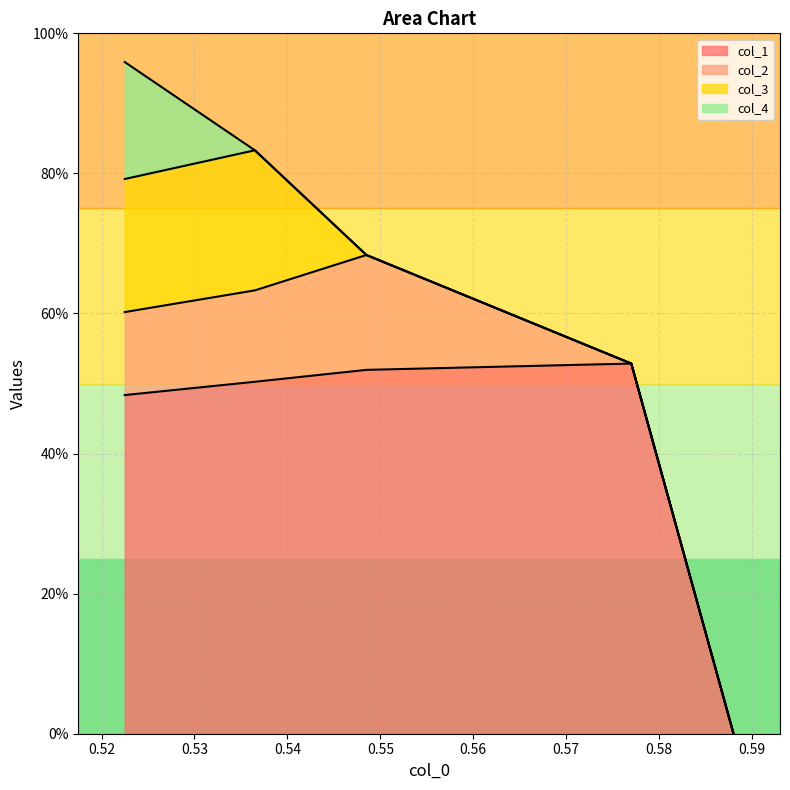

How many categories are shown in the chart?

5